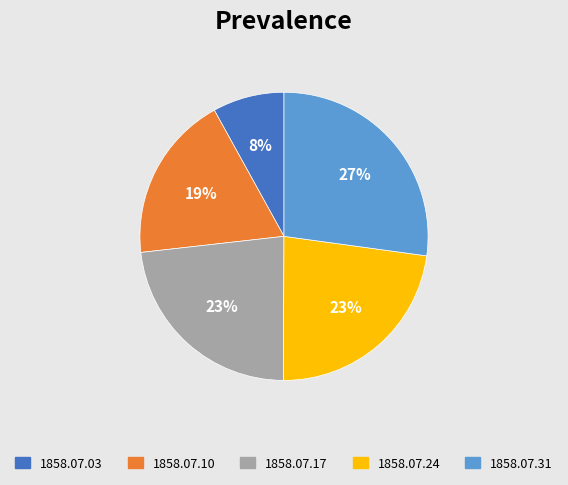

Count the number of slices in the pie.

5